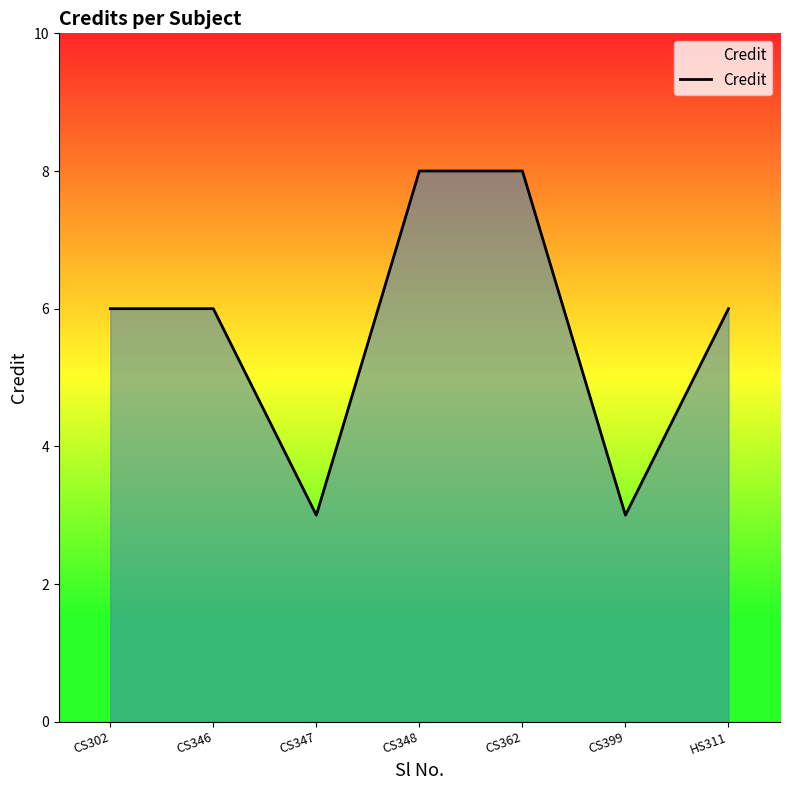

What is the difference between the second highest and minimum values?

5